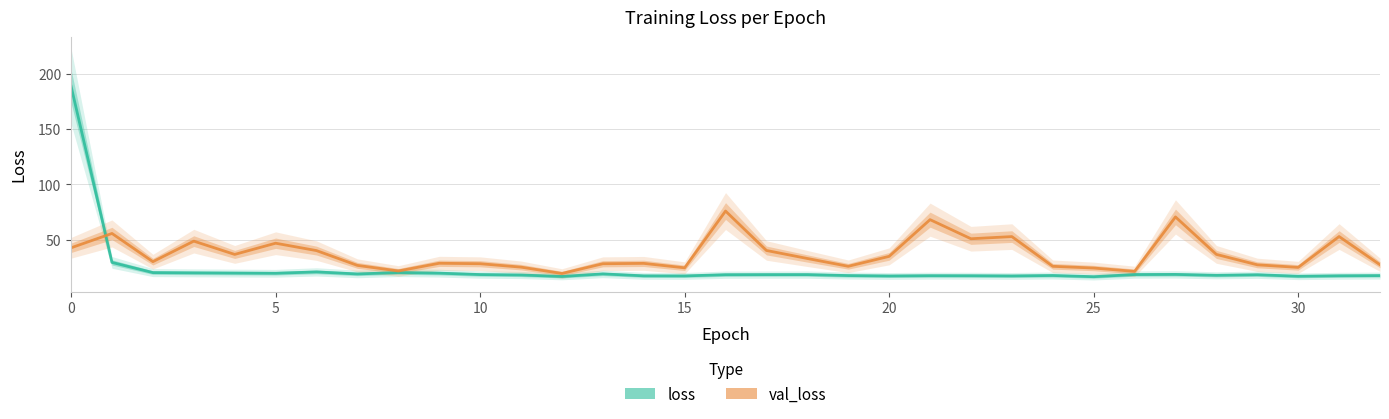

In loss, how many points are higher than both neighbors (excluding endpoints)?

8